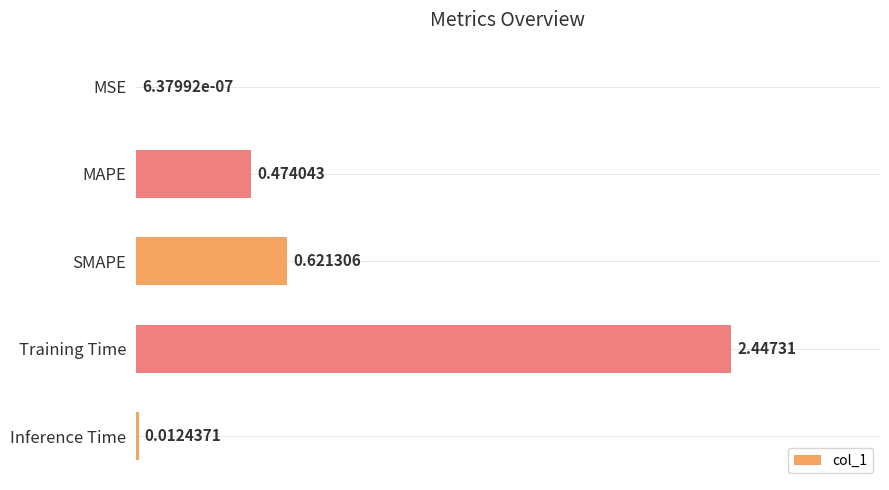

Where is the data nearest to the value 1?

SMAPE